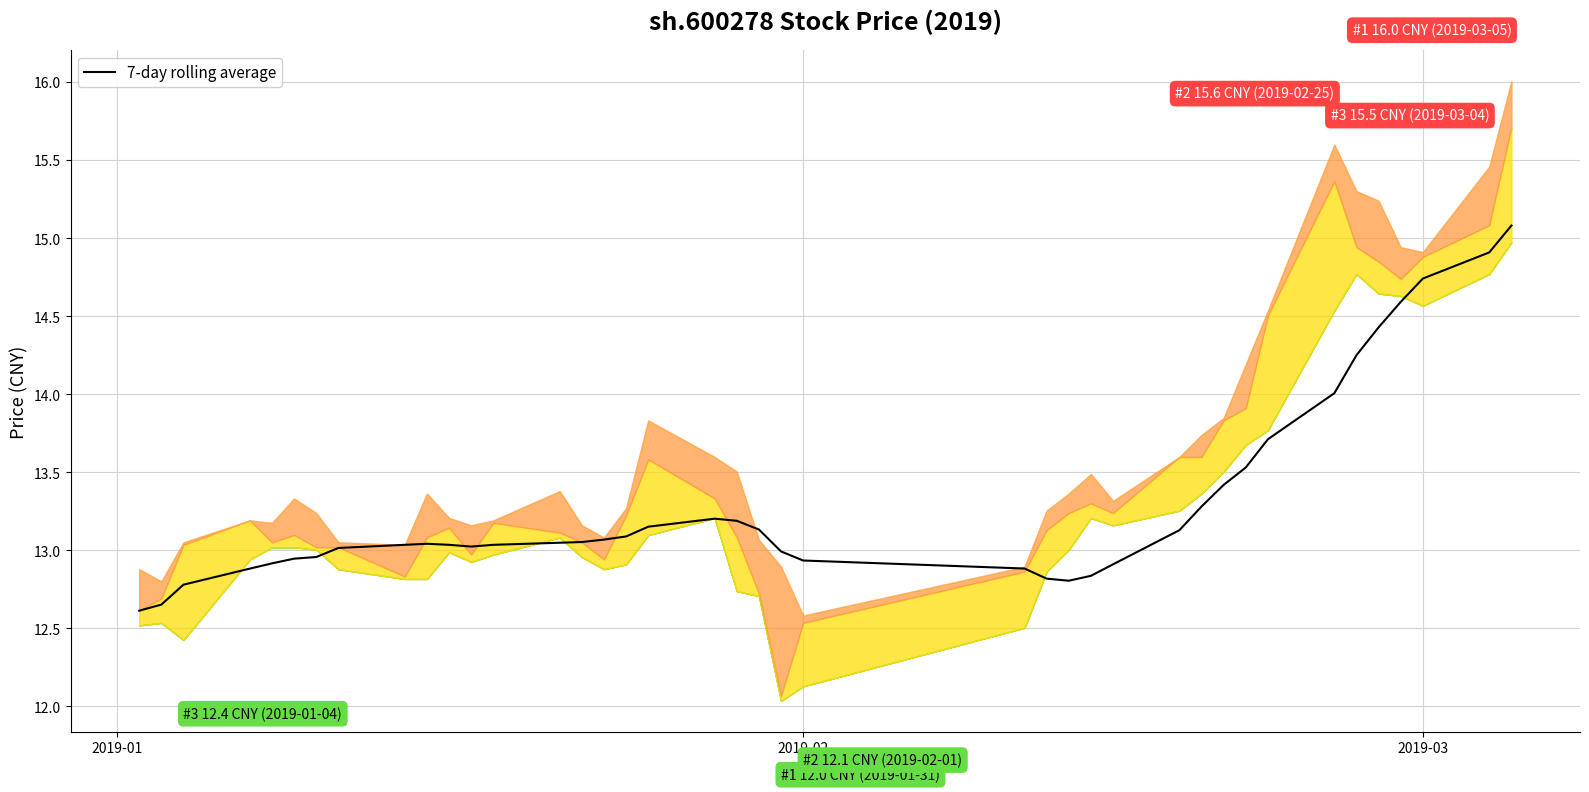

What is the smallest value displayed?

12.6